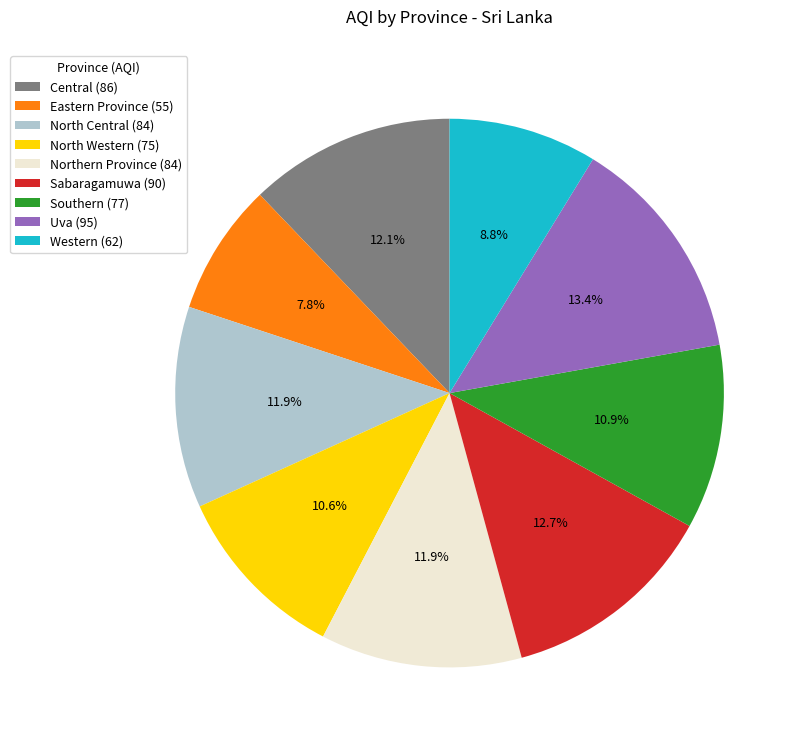

Which slice is the smallest?

Eastern Province